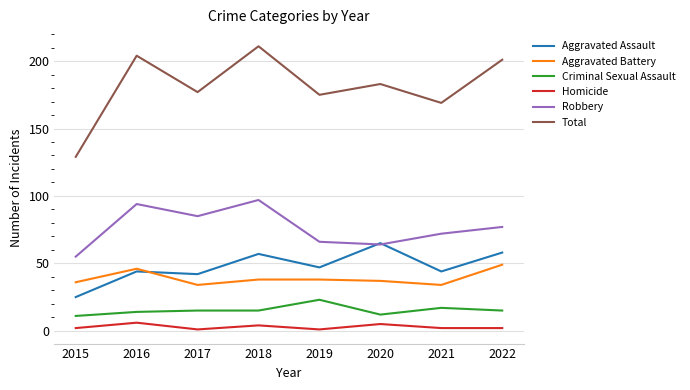

At which category is the sum across all series the highest?

2018